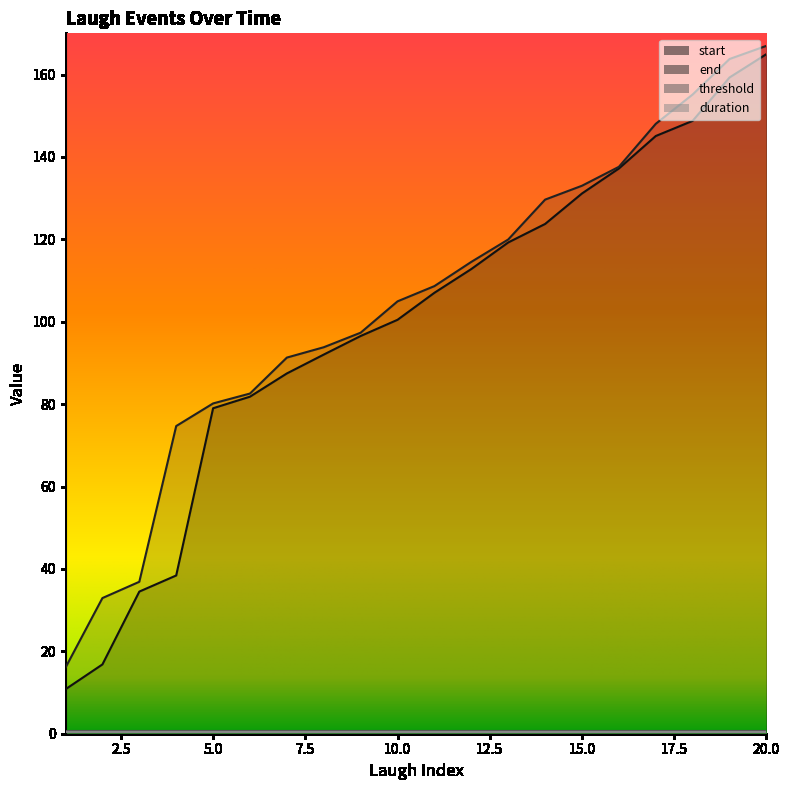

What is the difference between the highest and lowest values at 15?

1.9